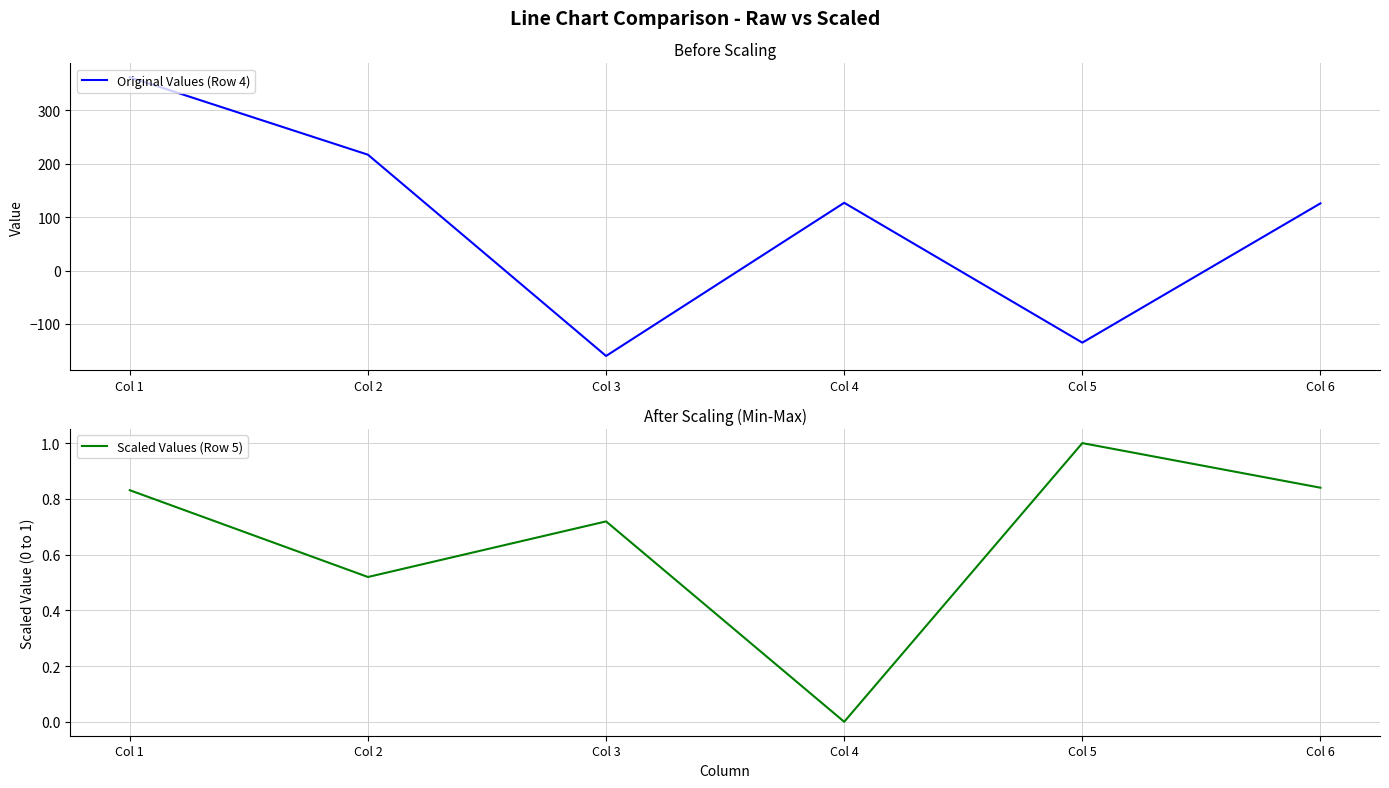

Reading left to right, list all the values displayed in this chart.

Original Values (Row 4): 362.3	217.2	-159.9	127.1	-134.9	126.0
Scaled Values (Row 5): 0.8	0.5	0.7	0.0	1.0	0.8